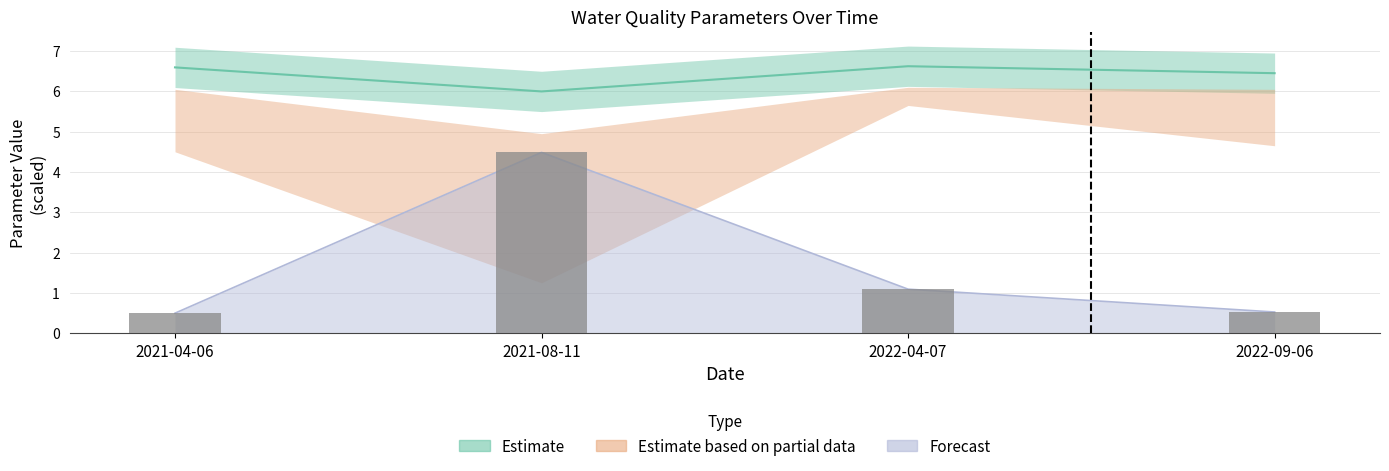

Reading right to left, transcribe all the data shown in this chart.

0.5	1.1	4.5	0.5